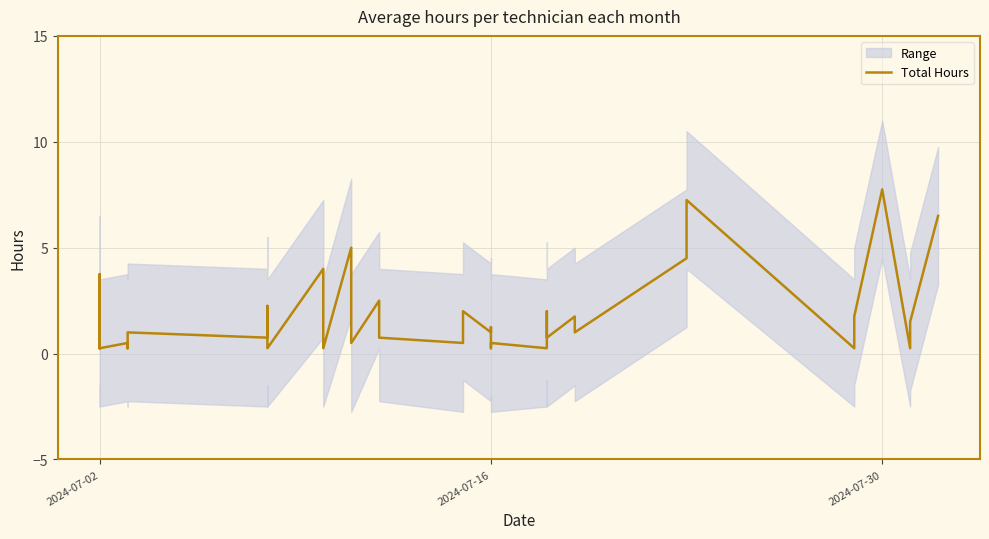

Which category has the lowest value across all series?

2024-07-02